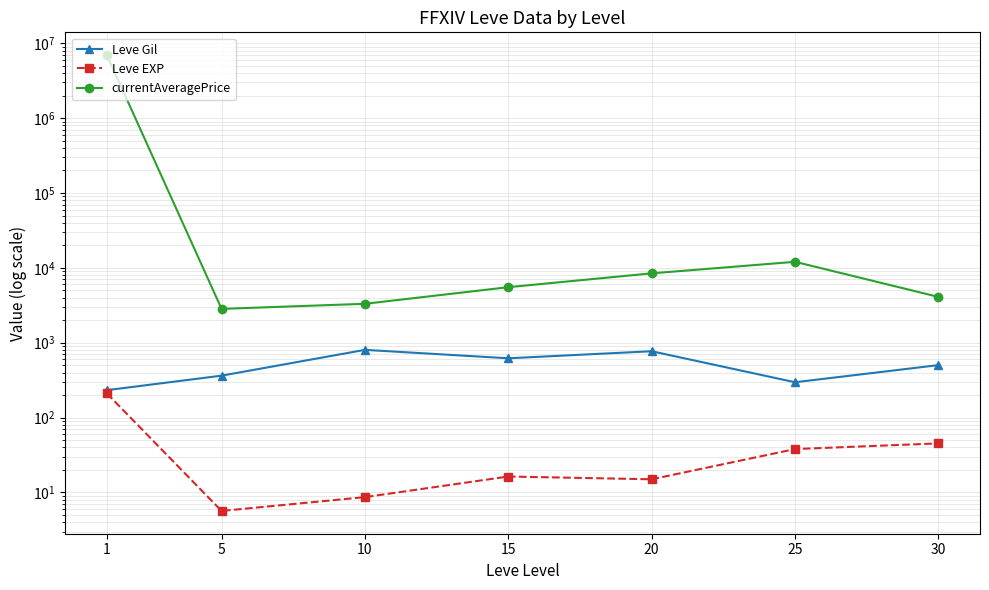

What is the difference between the maximum and second lowest values in the Leve EXP series?

202.0